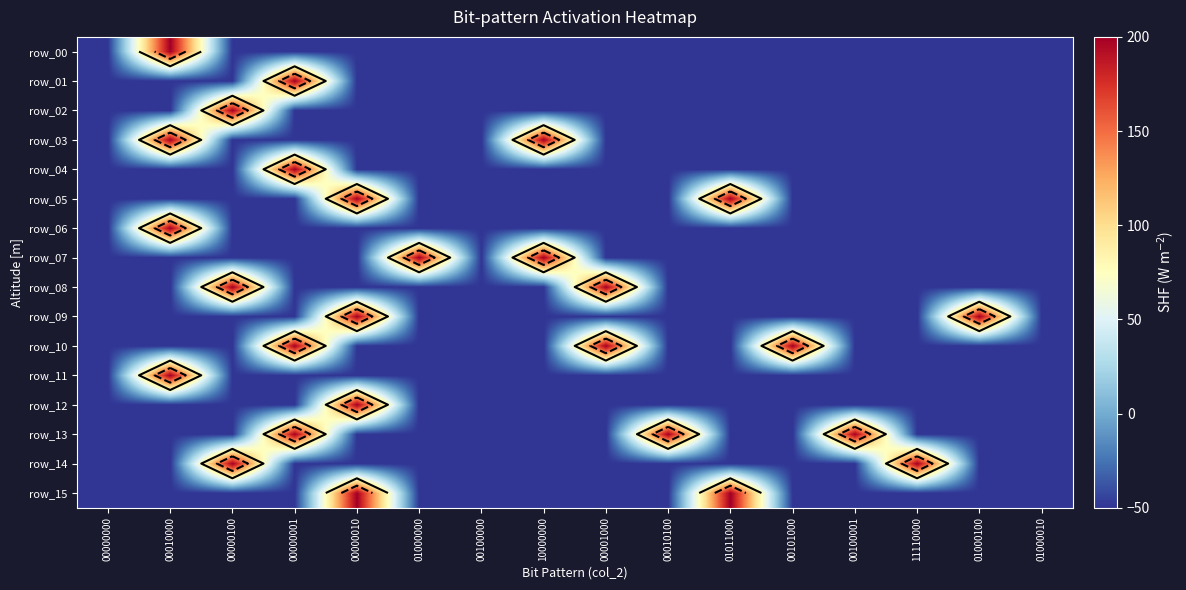

The row_15 series shows -50 at 01000010. True or false?

True